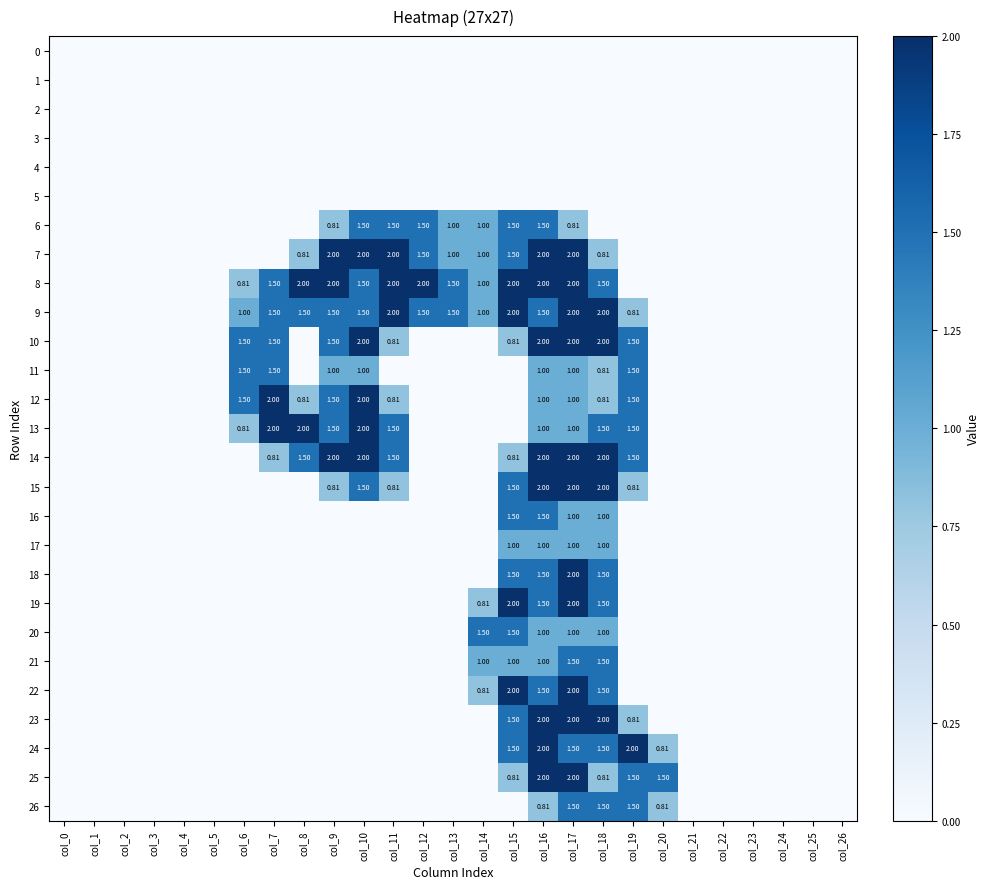

The 25 series shows 0.0 at col_26. True or false?

True